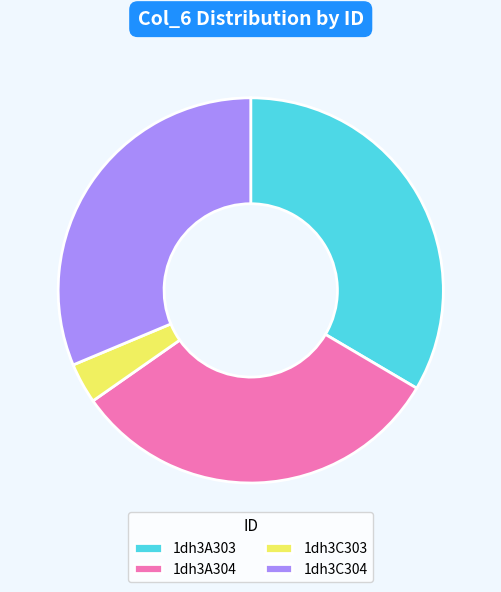

What is the smallest slice in the pie chart?

1dh3C303